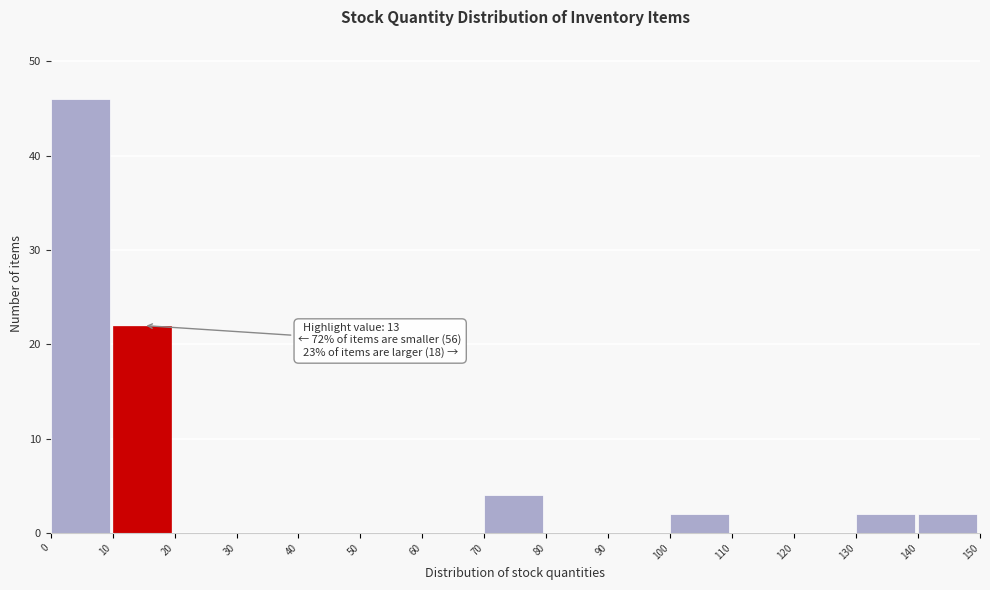

Over which range of the x-axis is the bar tallest?

0 to 10